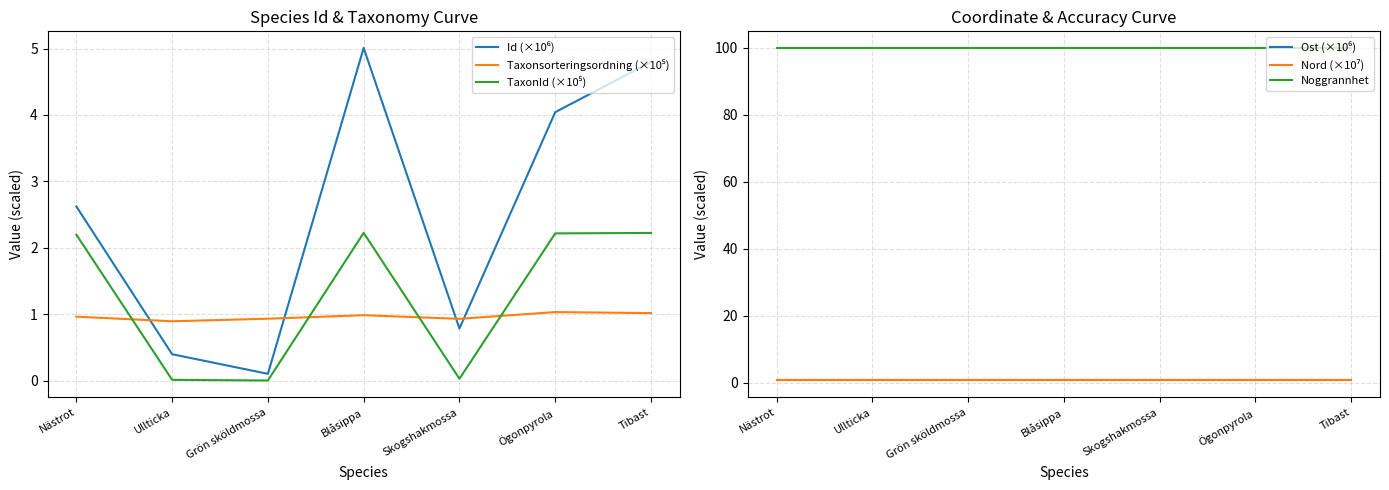

What are all the series names shown in the legend?

Id (×10⁶), Taxonsorteringsordning (×10⁵), TaxonId (×10⁵), Ost (×10⁶), Nord (×10⁷), Noggrannhet